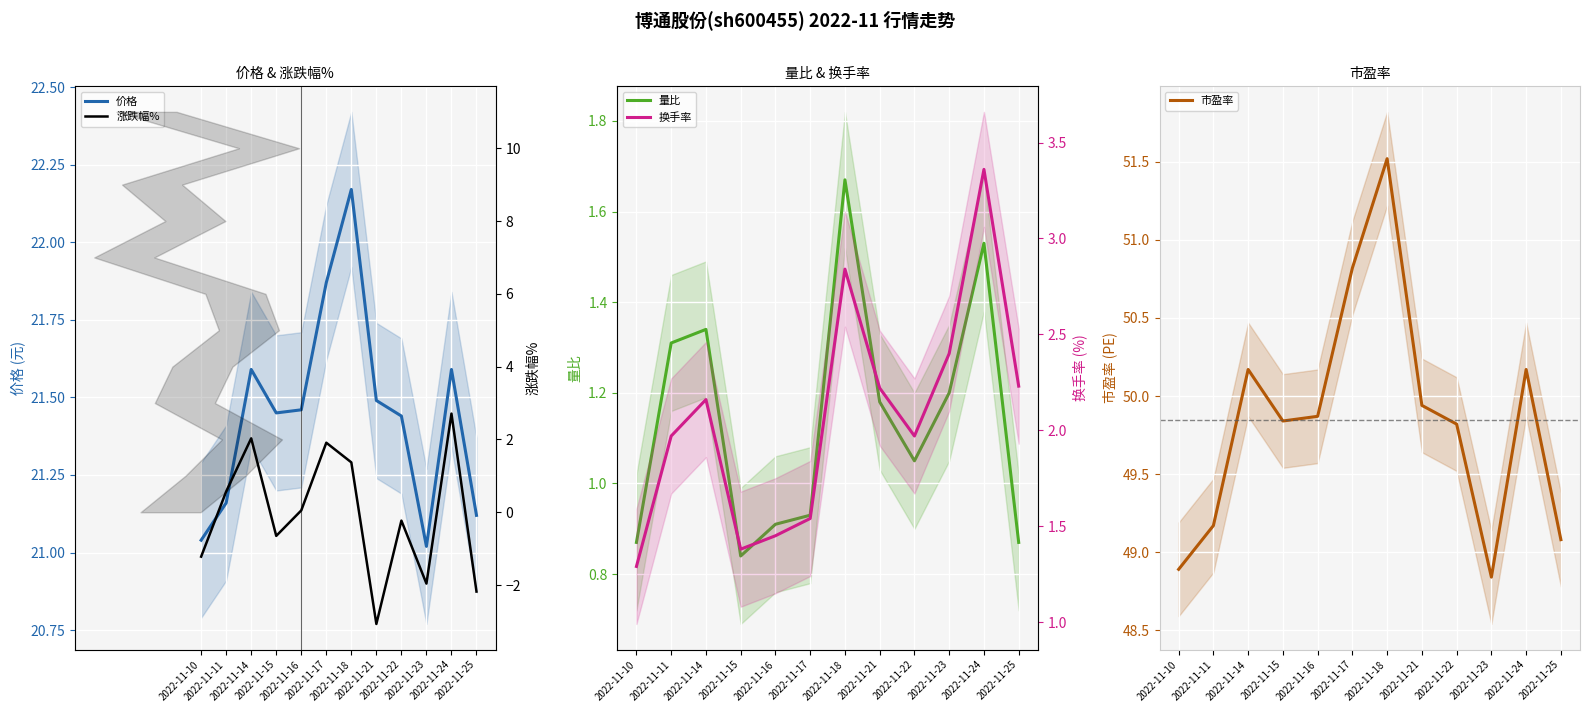

Is it true that 换手率 equals 2.2 at 2022-11-21?

True